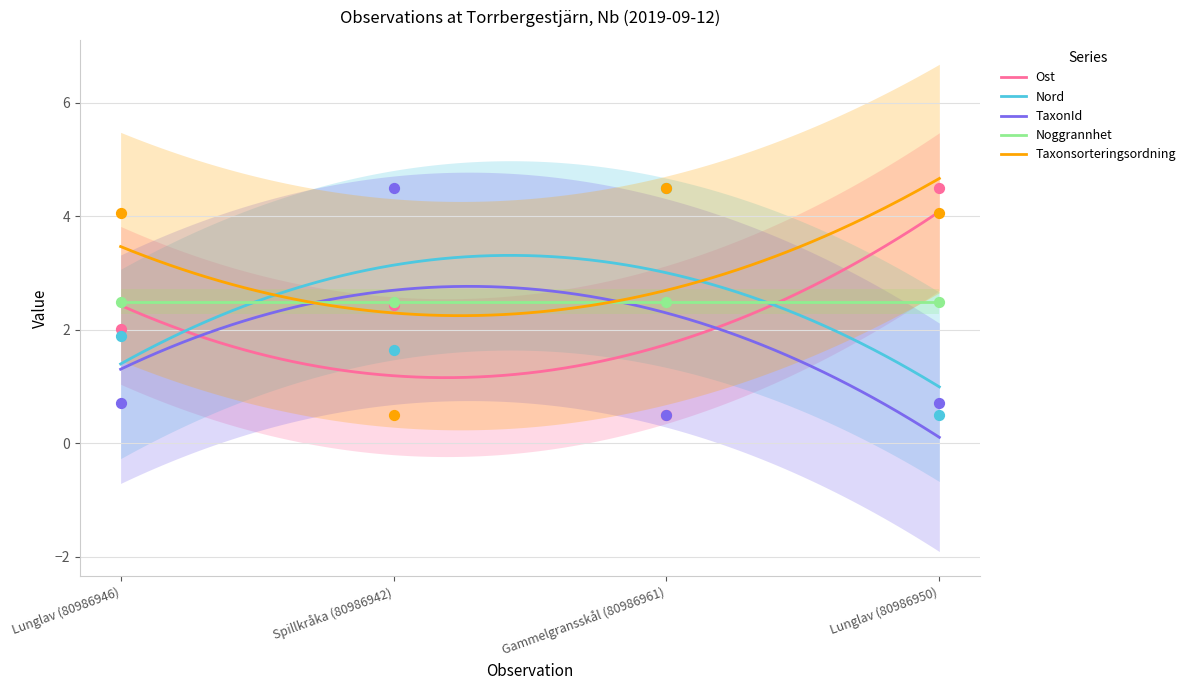

Which series reaches the minimum Y coordinate?

Ost